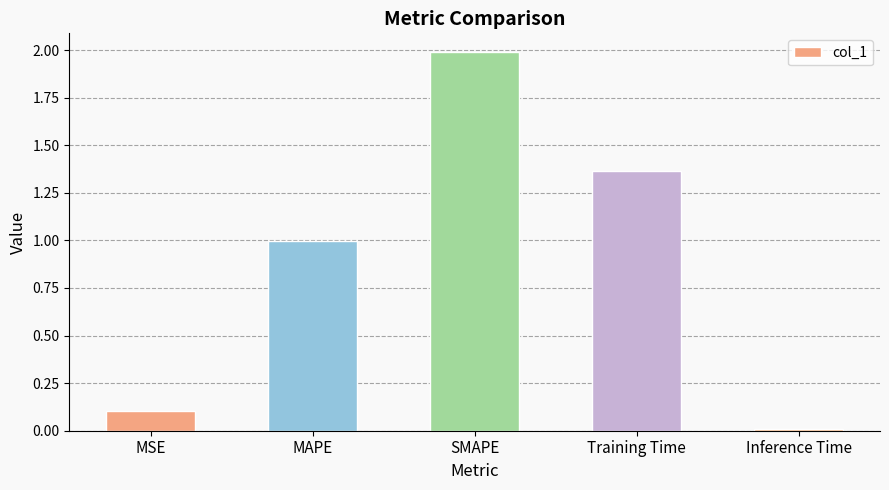

Rank the categories by value from highest to lowest.

SMAPE, Training Time, MAPE, MSE, Inference Time